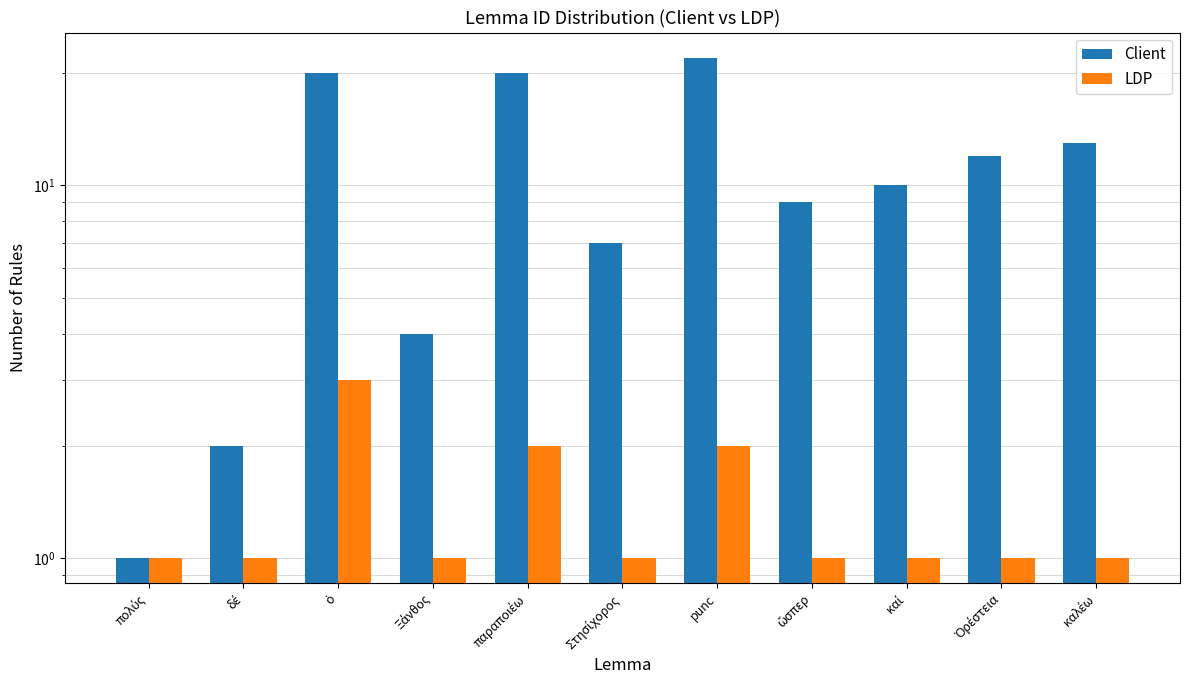

Rank the categories by LDP value from lowest to highest.

πολύς, δέ, Ξάνθος, Στησίχορος, ὥσπερ, καί, Ὀρέστεια, καλέω, παραποιέω, punc, ὁ